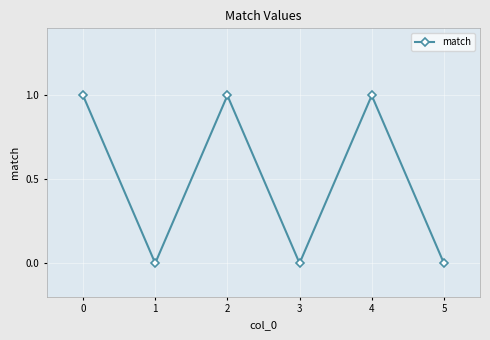

What is the value of the 5th point from the left?

1